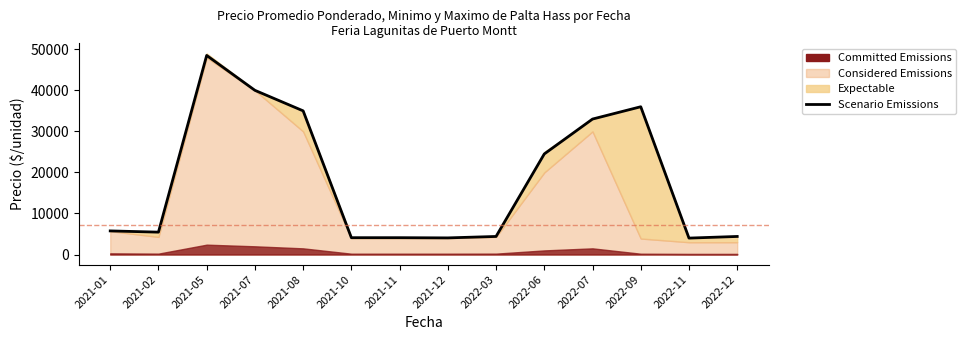

Where is the first local minimum?

2021-02